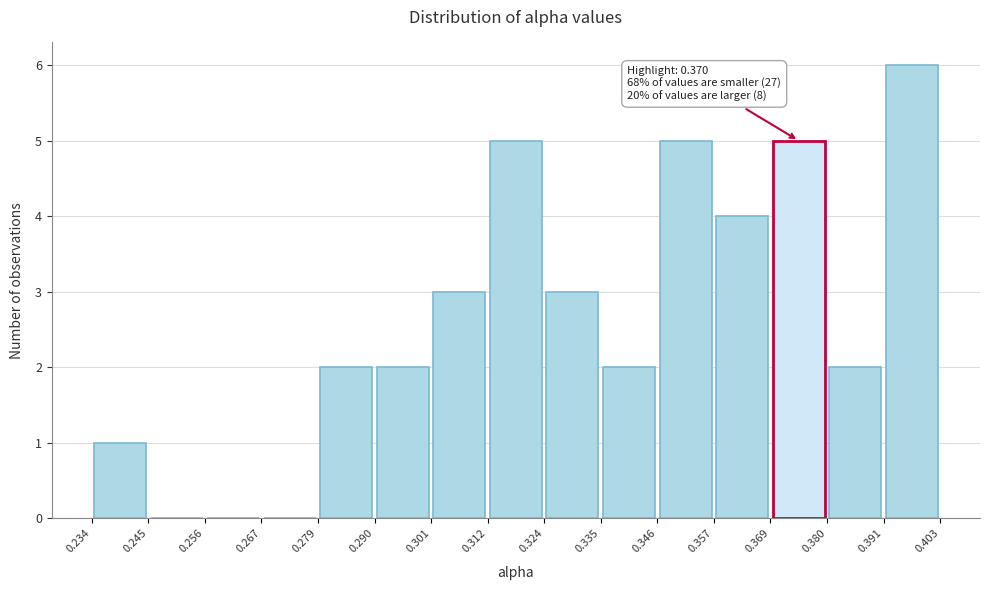

Over which range of the x-axis is the bar tallest?

0.391 to 0.403